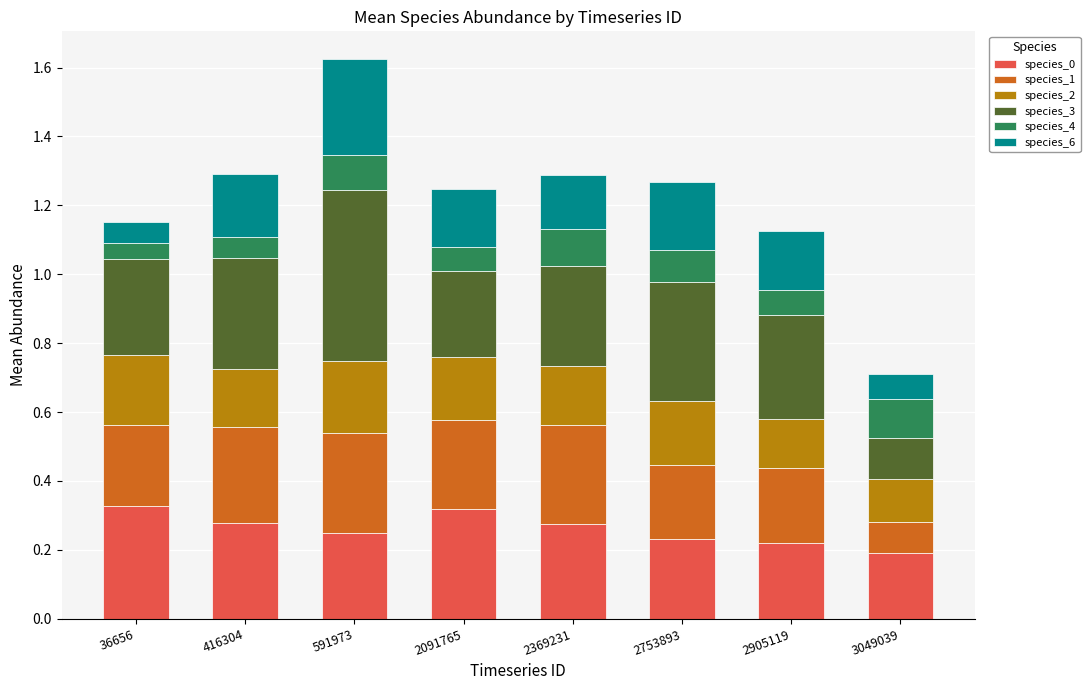

How many species_0 values are between 0 and 1?

8